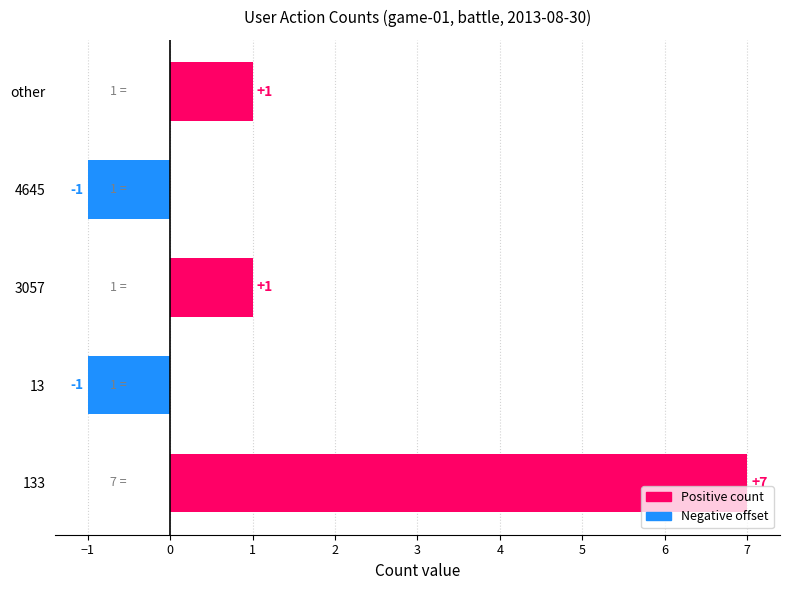

Are the bars grouped side by side (vs. stacked)?

No